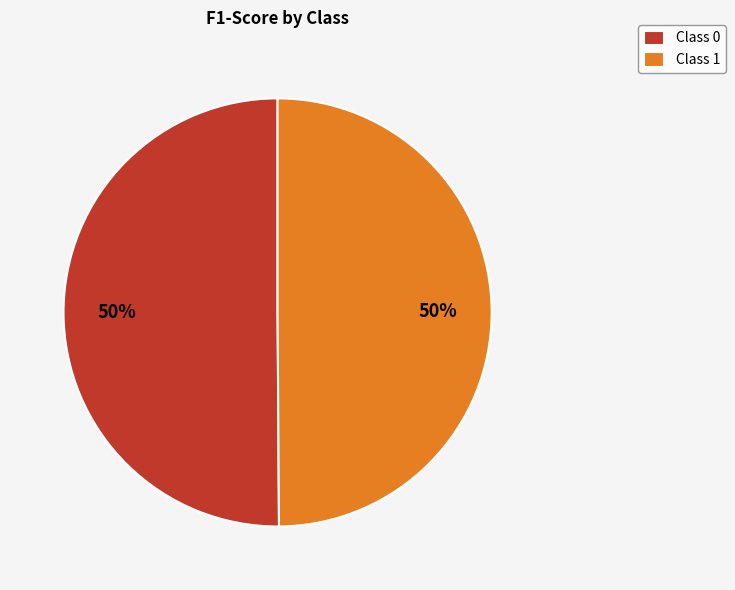

What percentage is the Class 0 slice, to the nearest percent?

50%